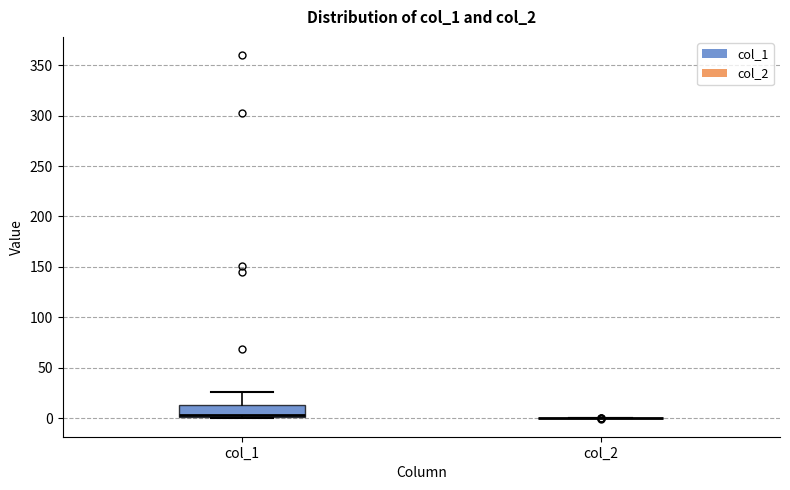

Reading left to right, transcribe this box plot: for each box, give where its median line is, the range the box spans, and where its two whiskers end, as read against the y-axis. The values are not printed on the chart, so give them approximately, as read against the axis.

col_1: median 5, box 0 to 15, whiskers 0 to 25
col_2: box collapsed to a line at 0, whiskers 0 to 0